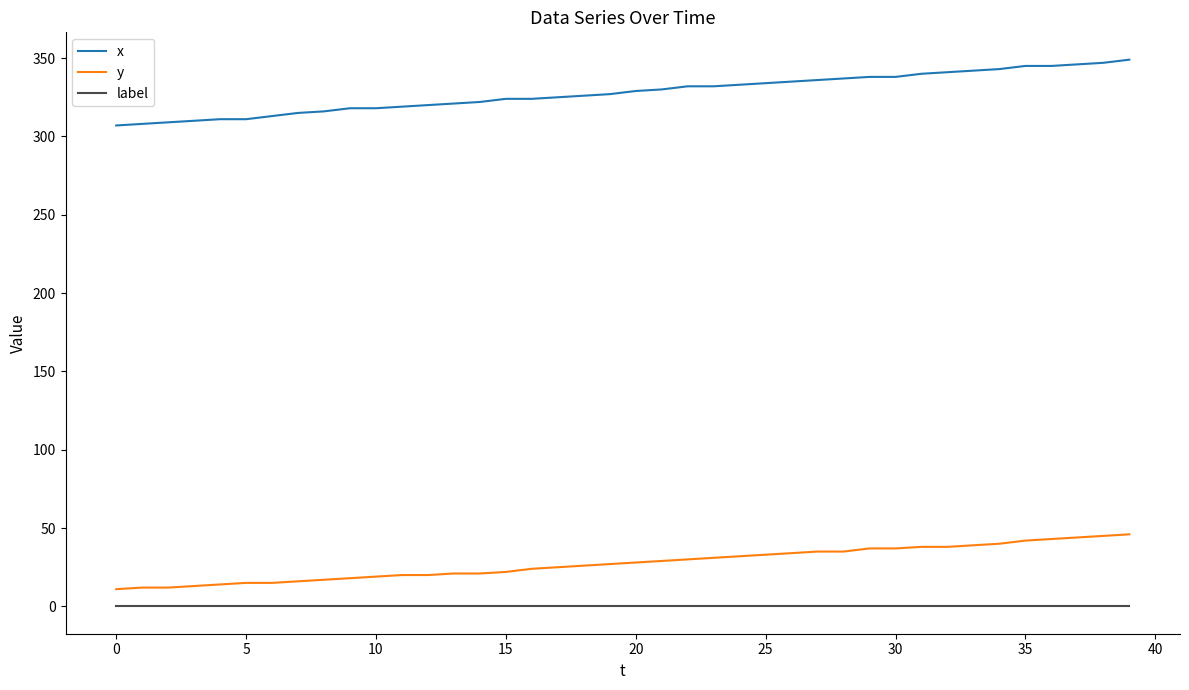

How many distinct data groups are displayed?

3